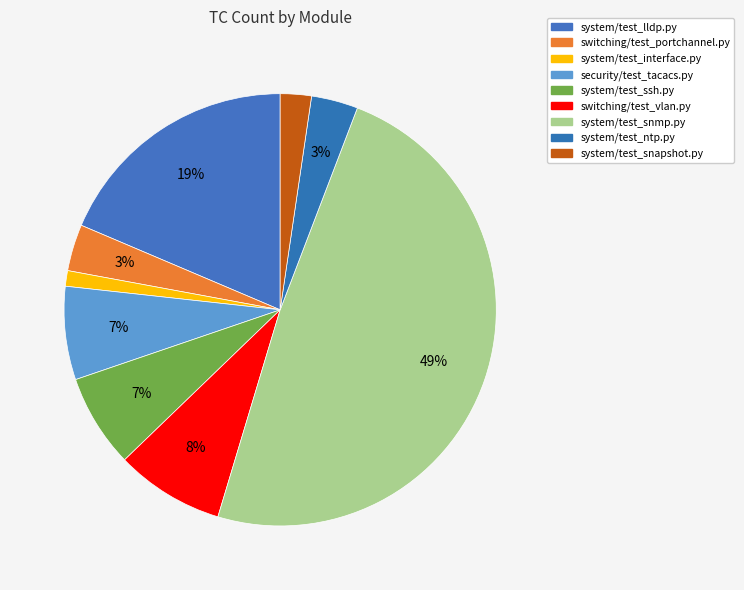

To the nearest percent, what is the combined percentage of system/test_ssh.py and system/test_interface.py?

8%